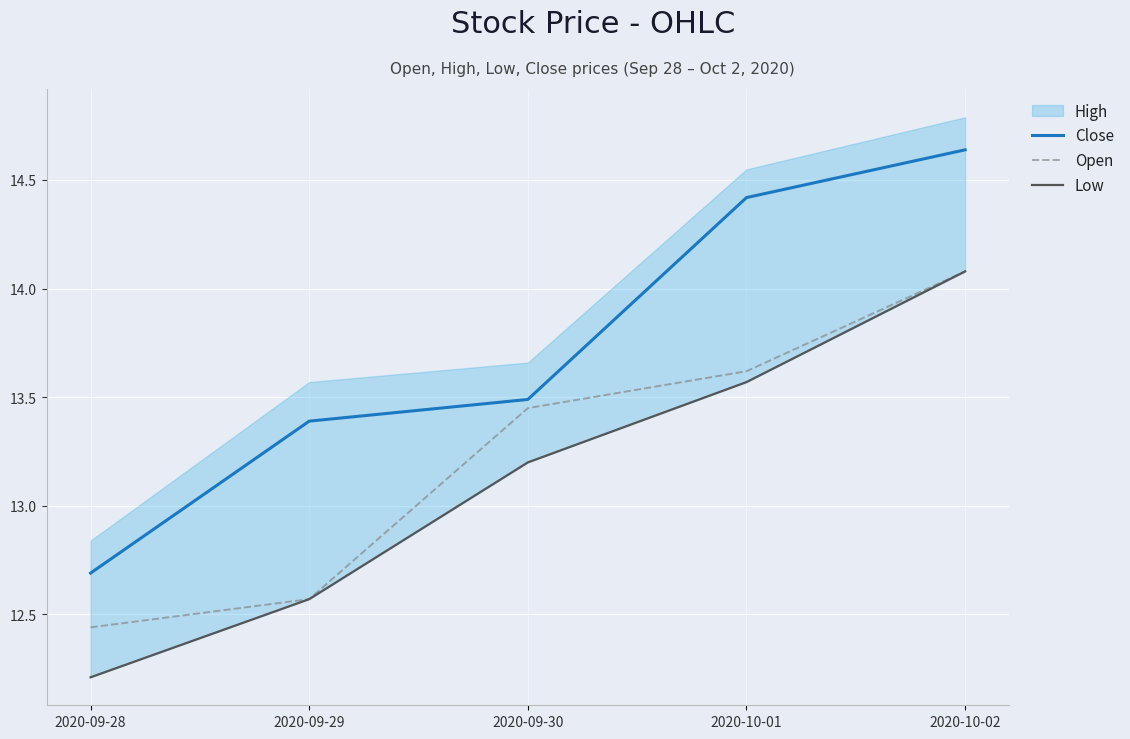

The value of Close at 2020-09-30 is 6.4. True or false?

False